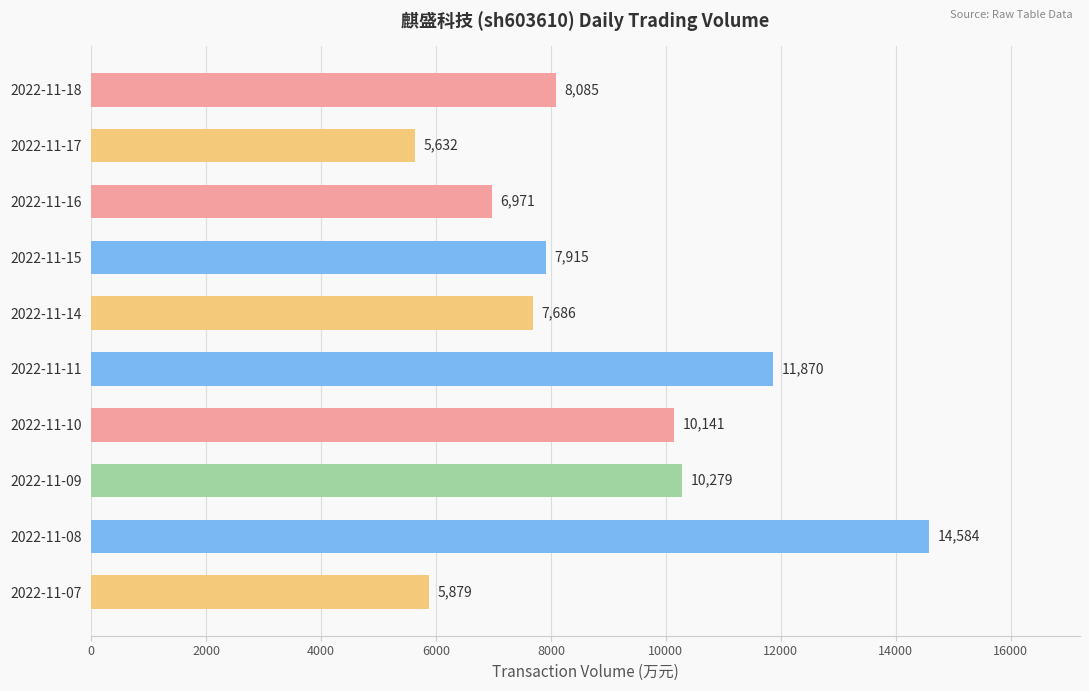

Rank the categories by value from highest to lowest.

2022-11-08, 2022-11-11, 2022-11-09, 2022-11-10, 2022-11-18, 2022-11-15, 2022-11-14, 2022-11-16, 2022-11-07, 2022-11-17